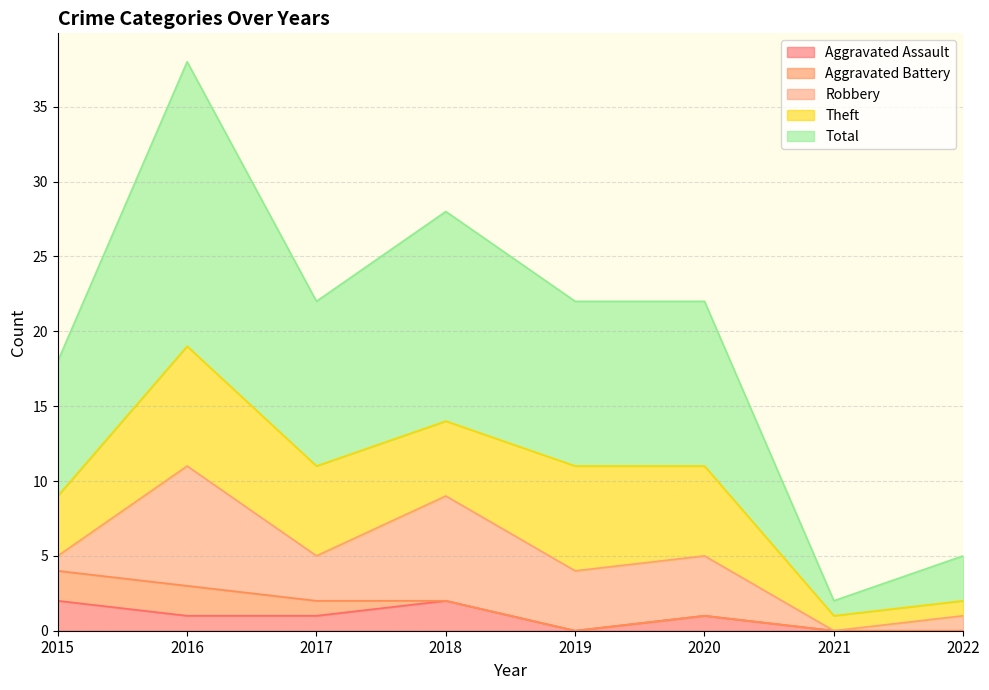

Rank the series by their maximum value, from highest to lowest.

Total, Robbery, Theft, Aggravated Assault, Aggravated Battery